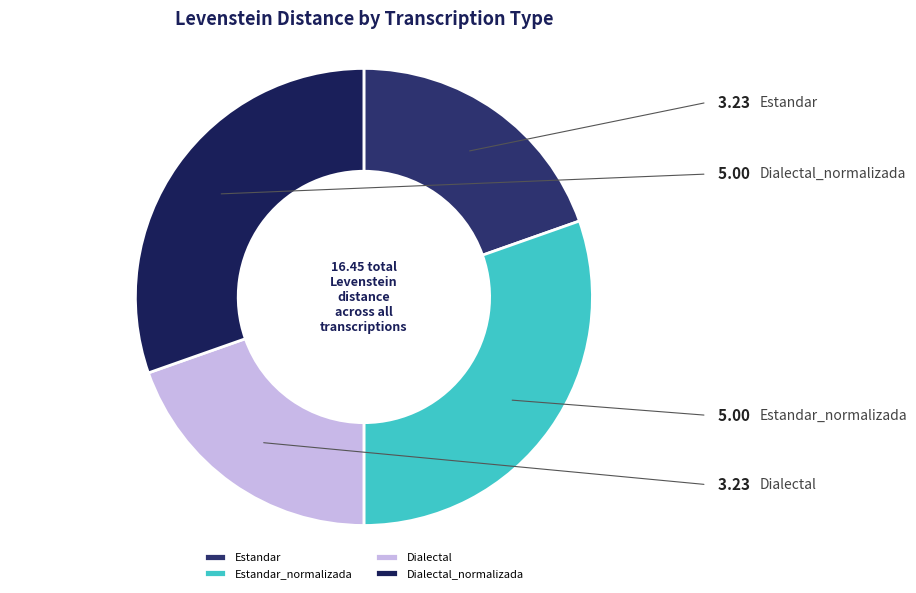

What is the total percentage of Dialectal_normalizada and Estandar?

50.0%